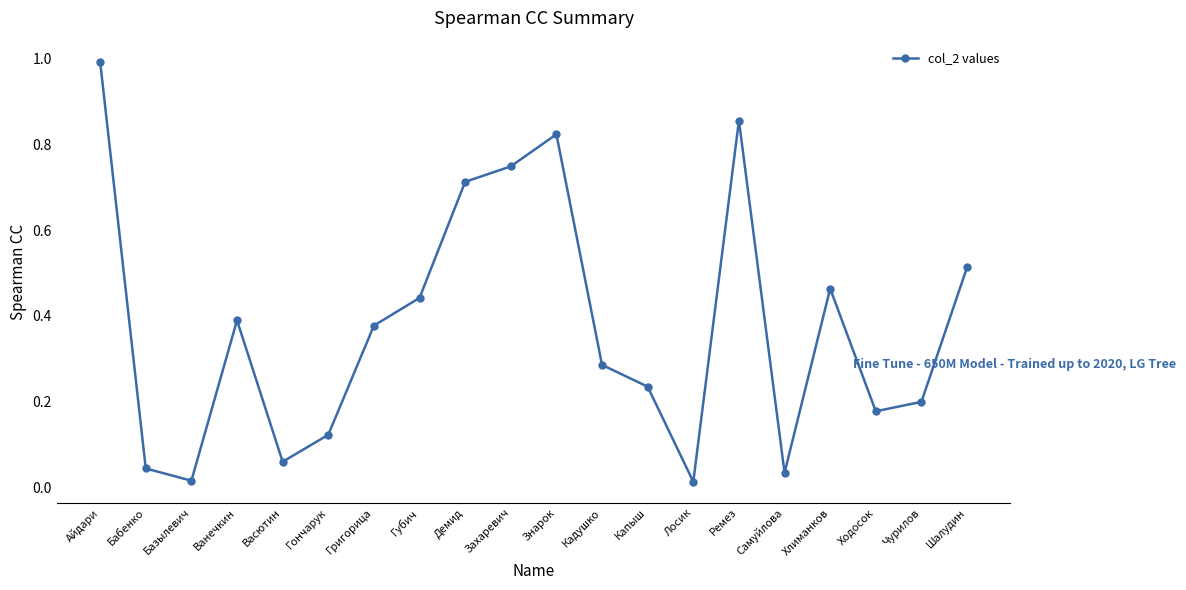

At which category does the data reach its first local valley?

Базылевич